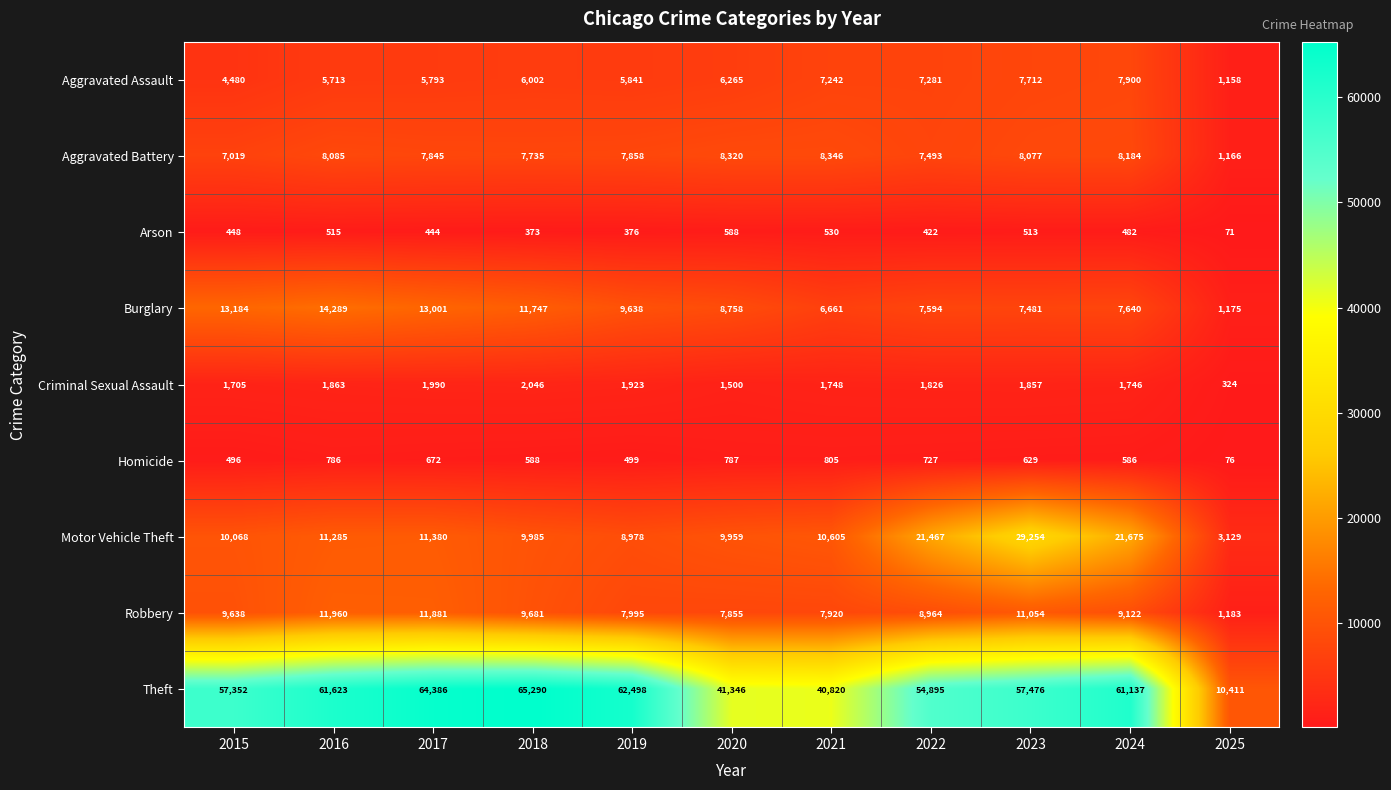

At which label does Motor Vehicle Theft reach its minimum?

2025